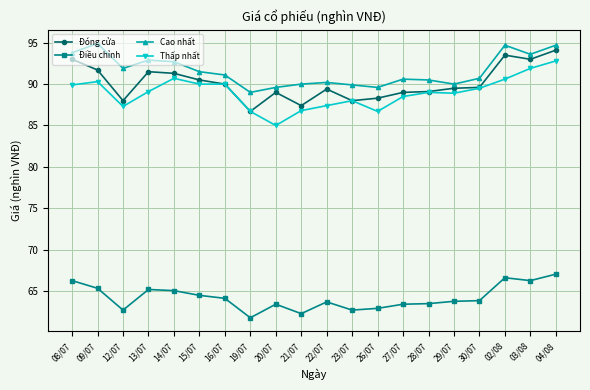

Which label corresponds to the smallest value in the chart?

19/07